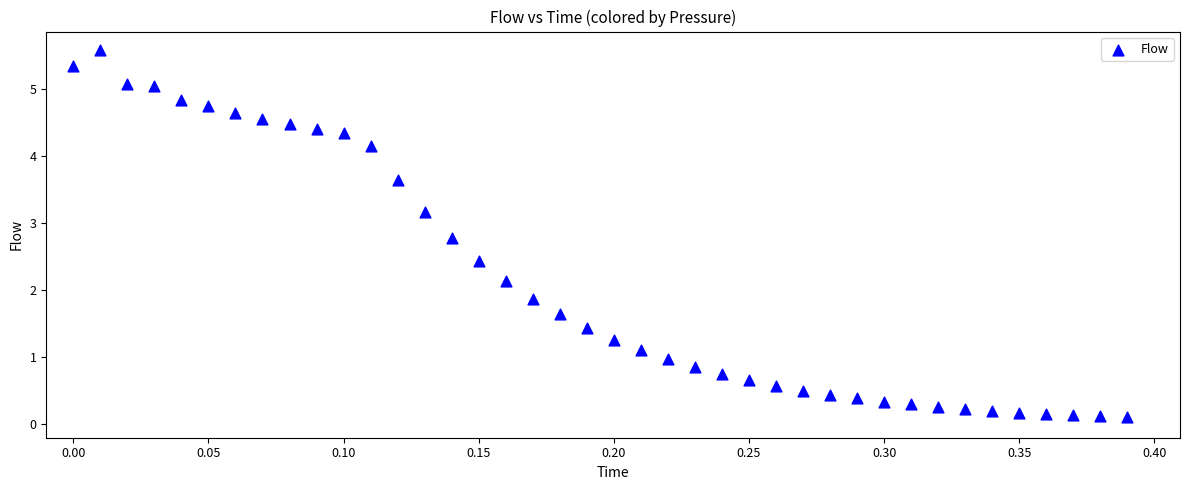

What is the range of Y values (max minus min)?

5.5